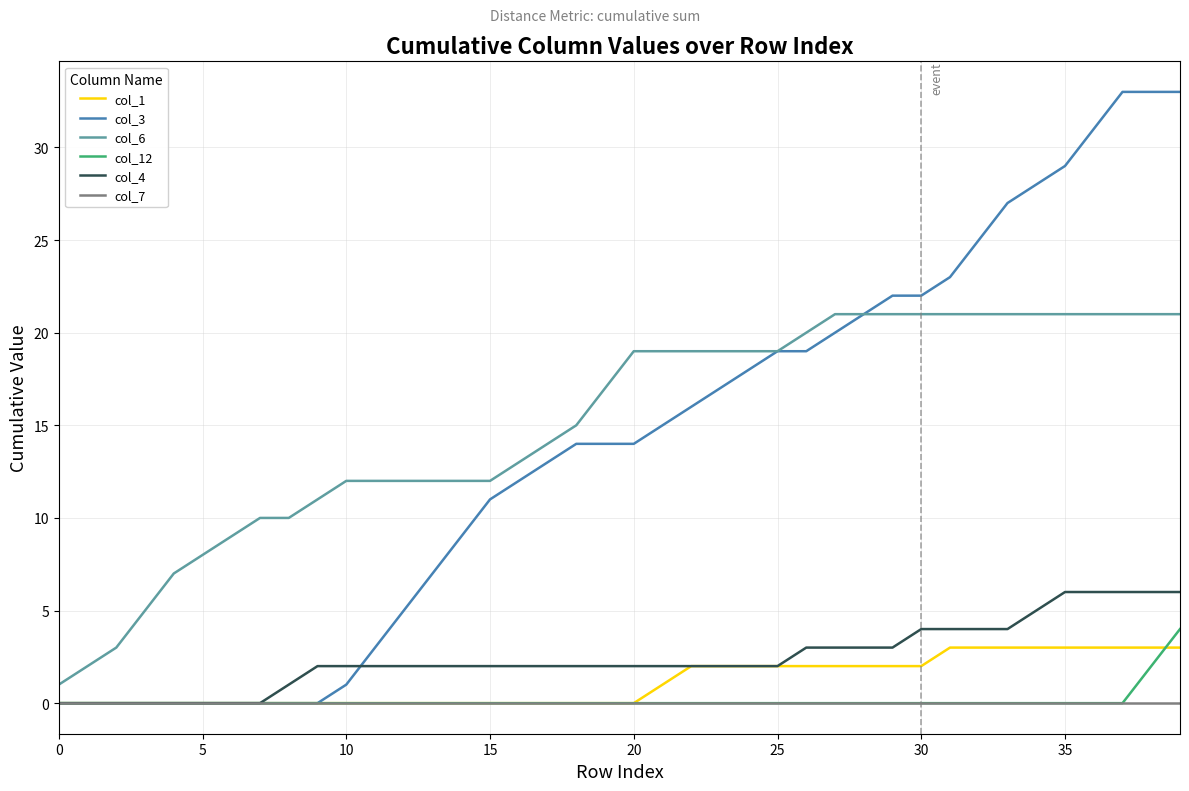

What are all the series names shown in the legend?

col_1, col_3, col_6, col_12, col_4, col_7